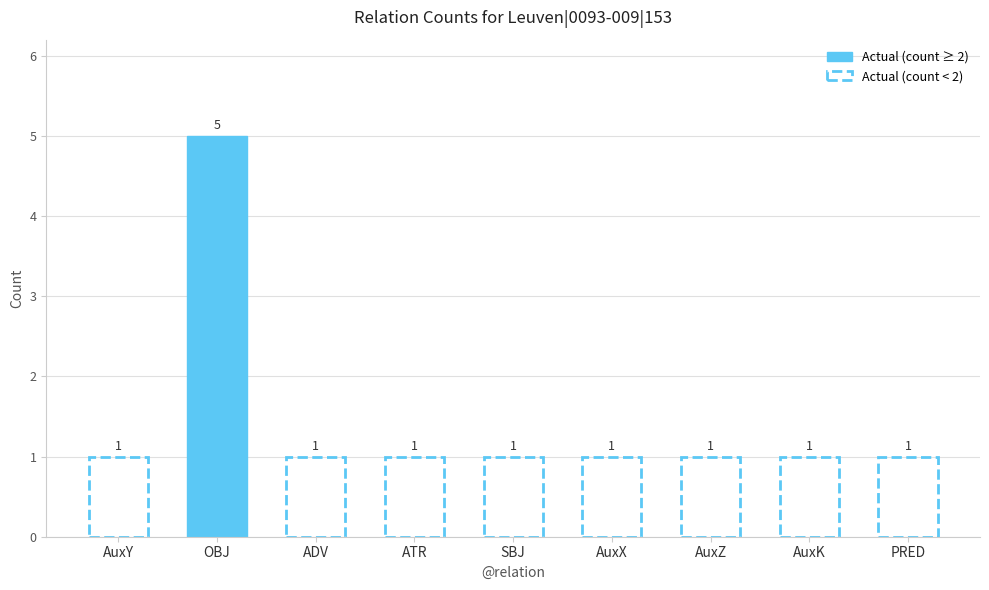

What position from the left is AuxX?

6